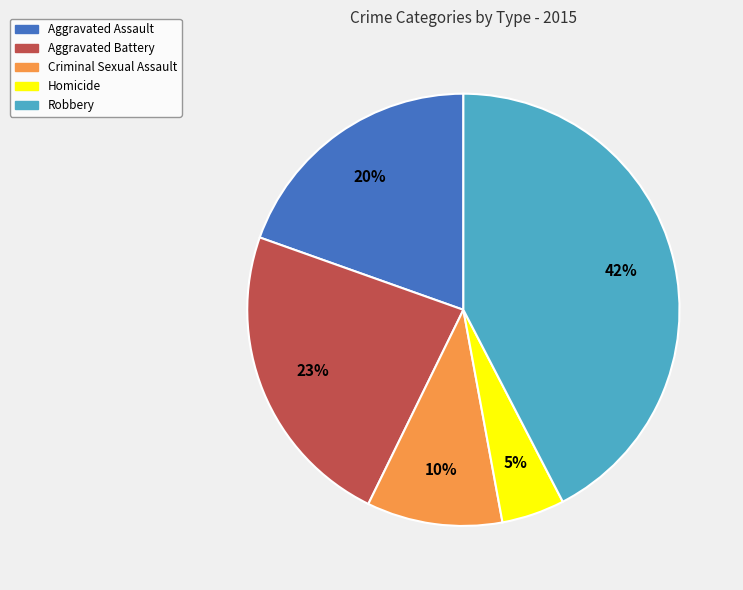

To the nearest percent, what is the difference between the Criminal Sexual Assault and Homicide slice percentages?

5%